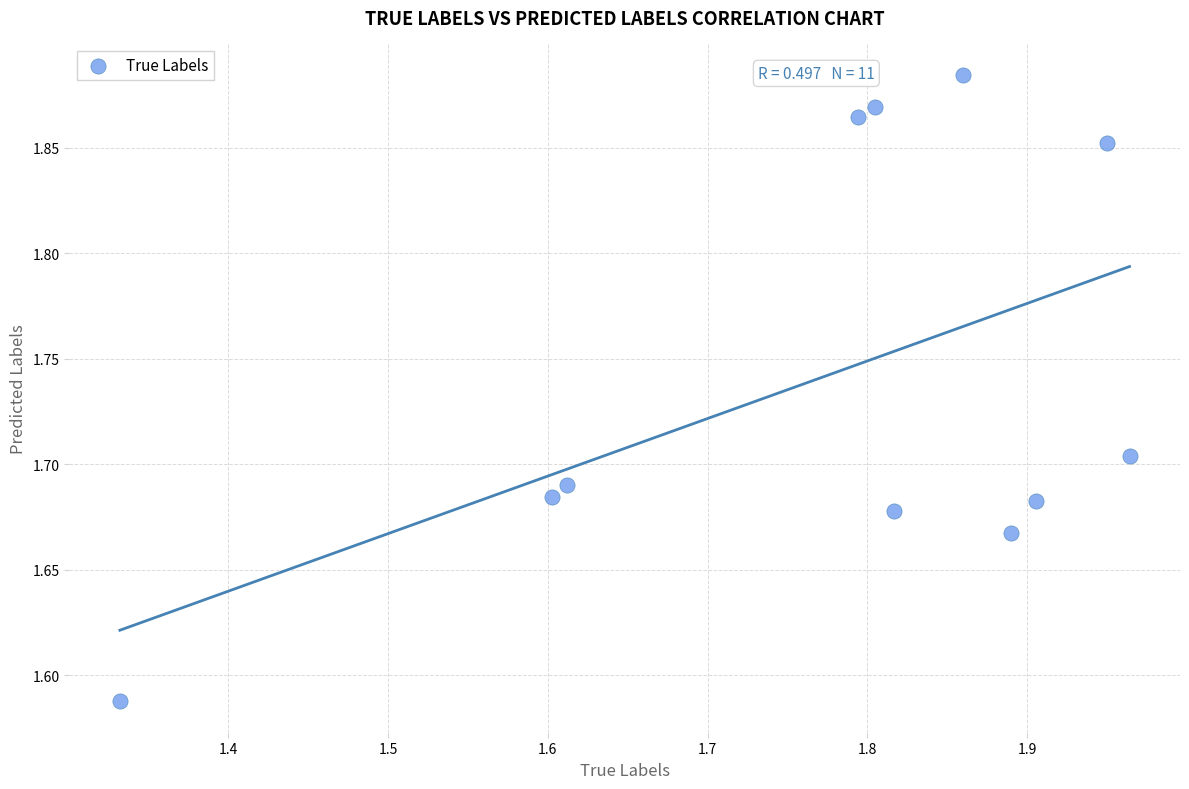

What is the range of Y values (max minus min)?

0.3